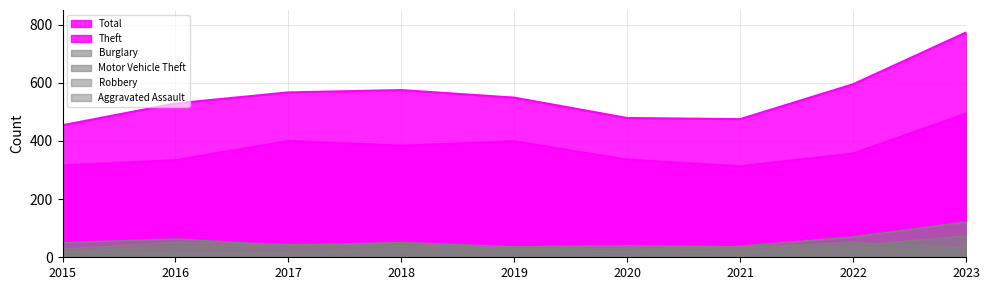

At which category does Total reach its first local valley?

2021